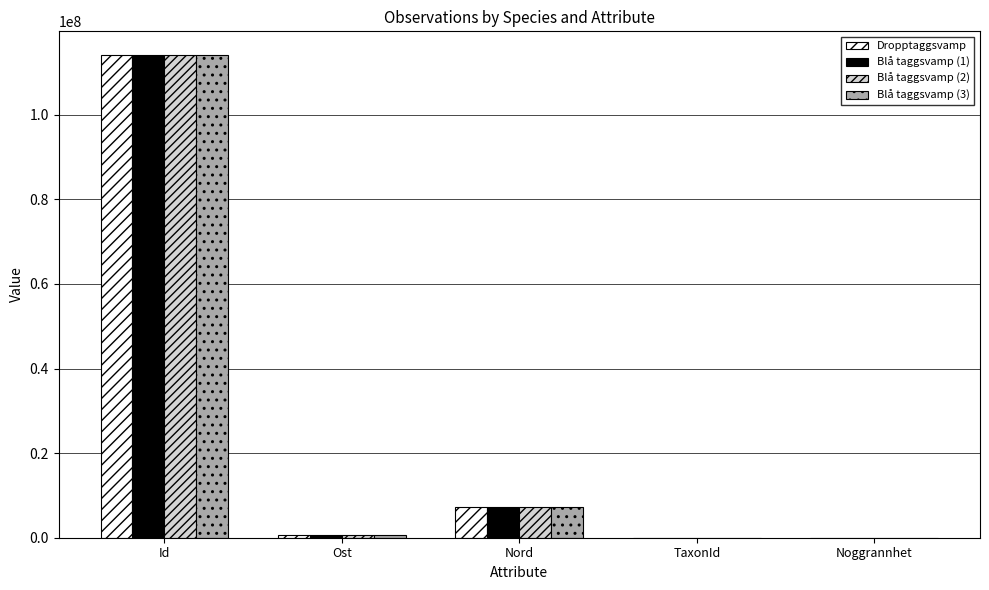

The value of Blå taggsvamp (1) at Noggrannhet is 10. True or false?

True